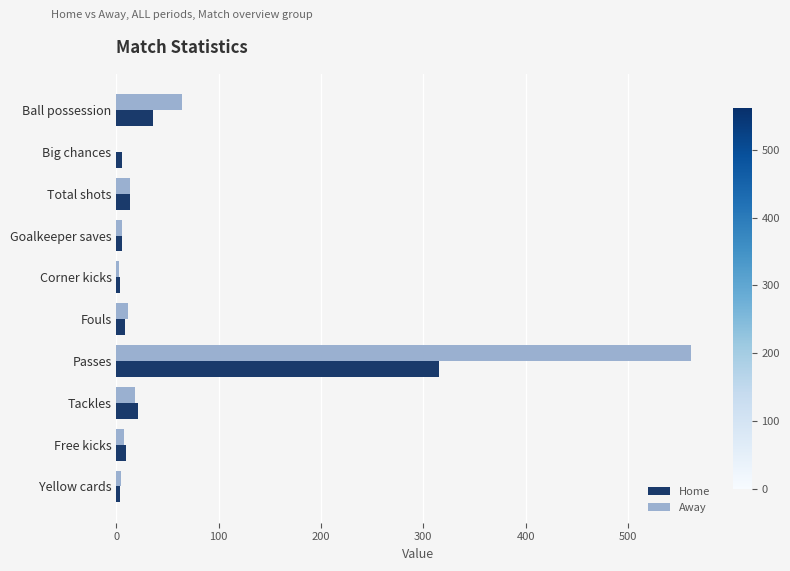

What is the highest value of the Away series?

562